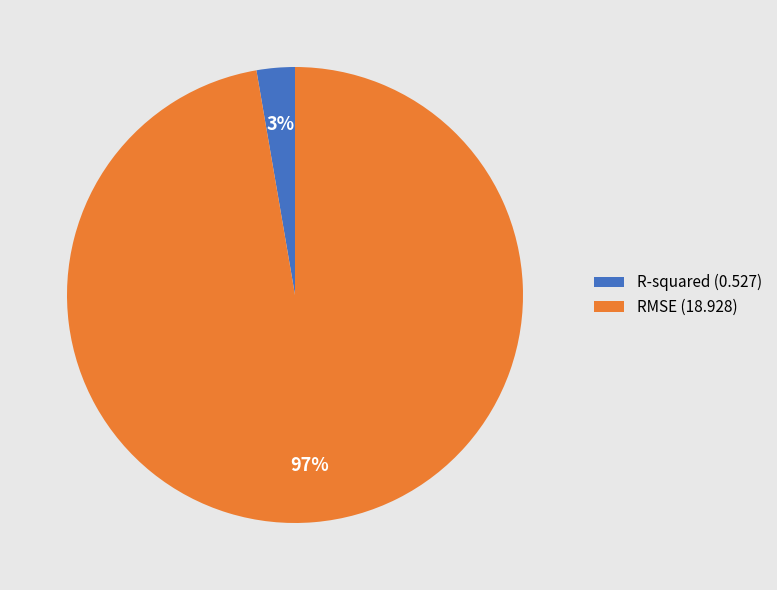

What is the smallest slice in the pie chart?

R-squared